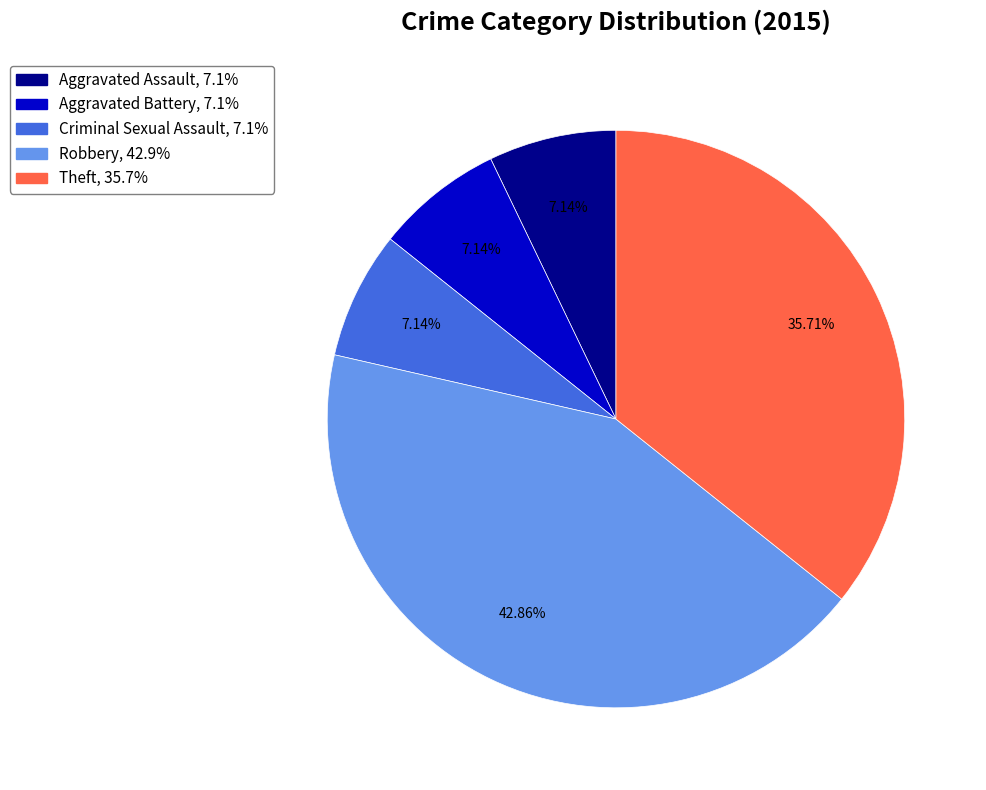

Is Theft the majority of the pie?

No